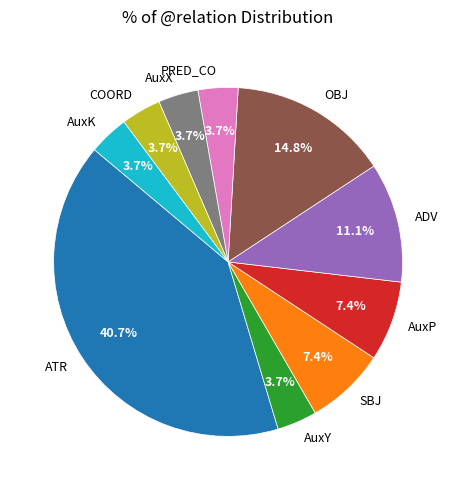

True or false: PRED_CO accounts for 4% of the total.

True